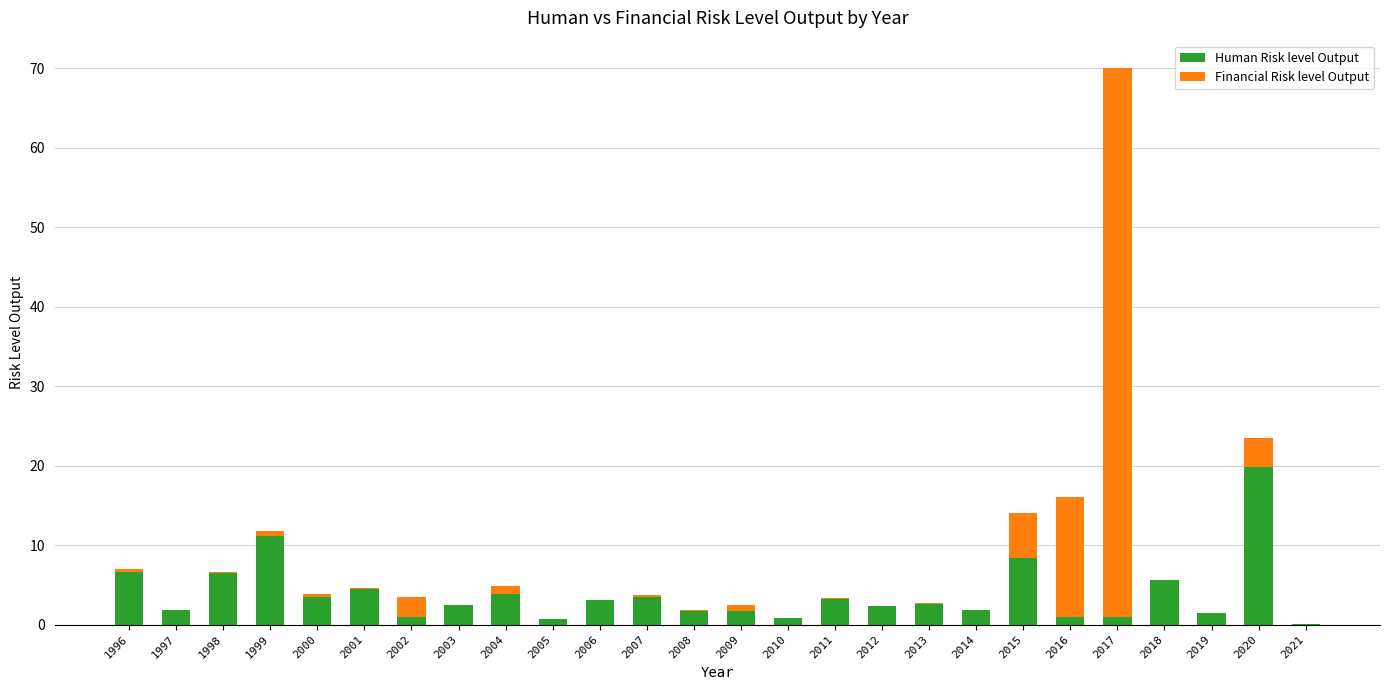

At which category is the sum across all series the highest?

2017